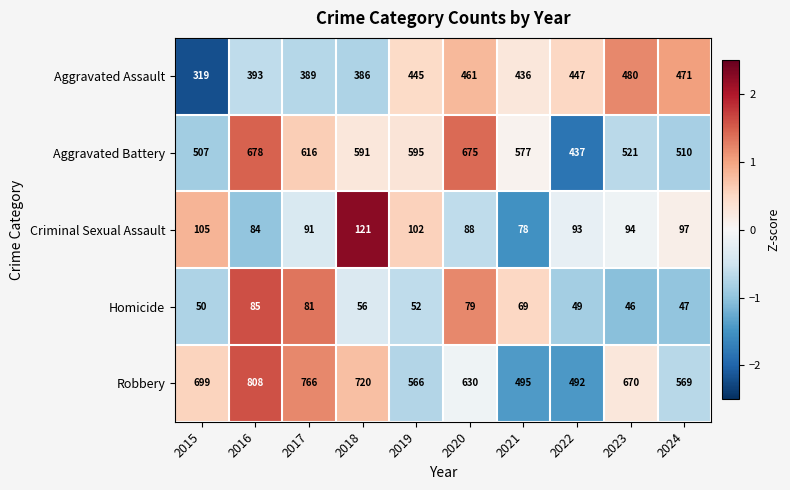

Which series has the largest range (max minus min)?

Robbery